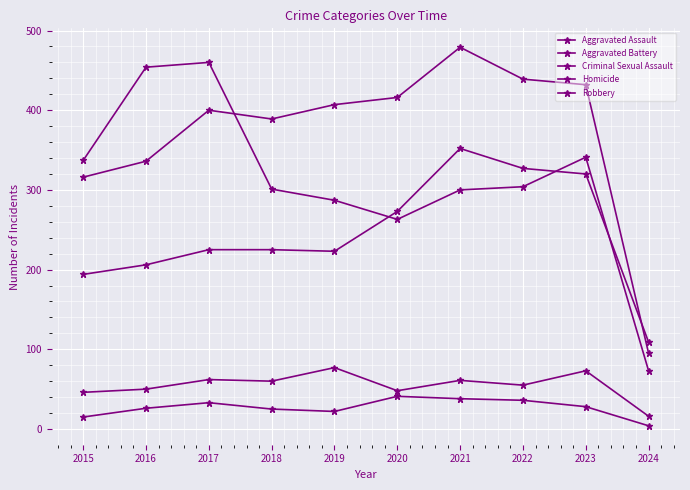

After their last crossing, which series has the higher values: Robbery or Aggravated Battery?

Aggravated Battery